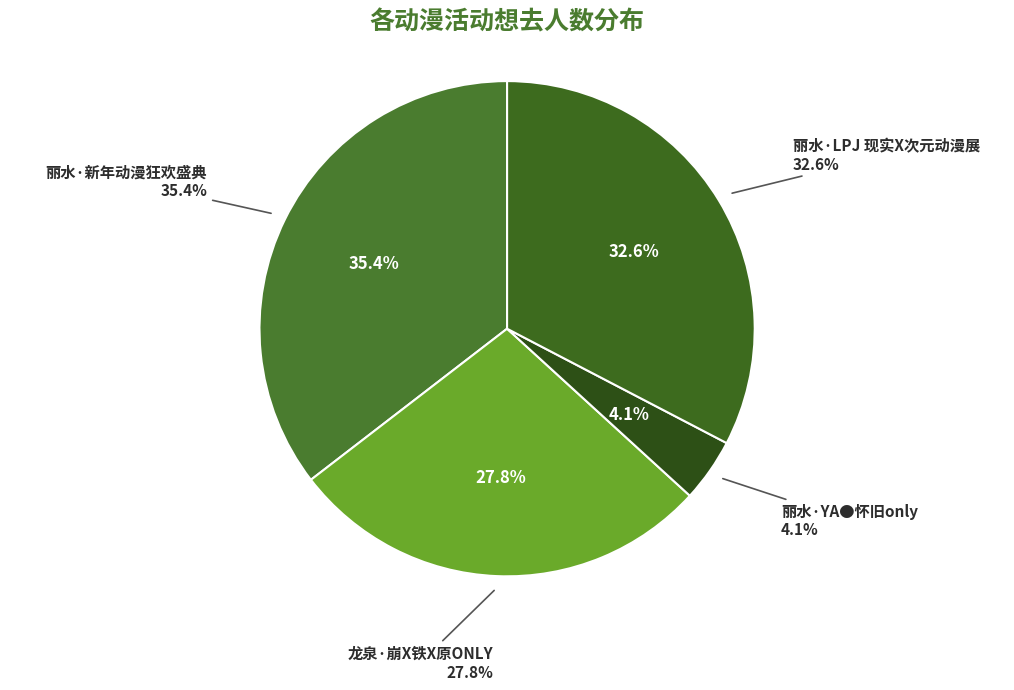

What percentage is NOT represented by 丽水·YA●怀旧only?

95.9%